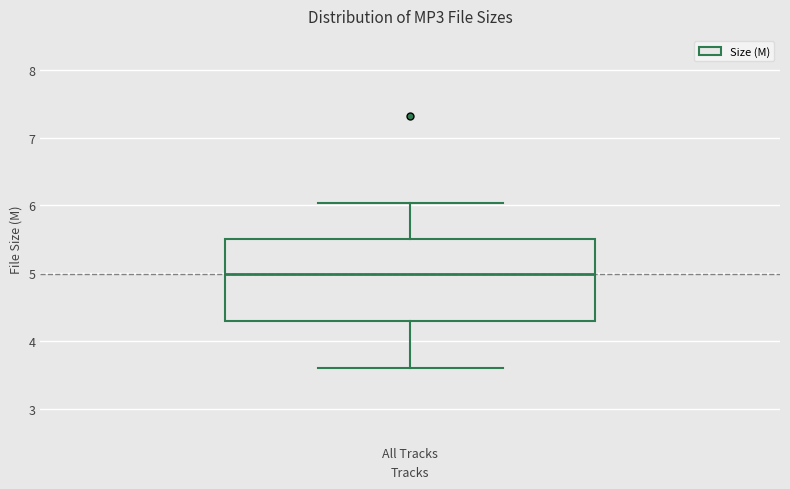

Transcribe this box plot: give where the median line is, the range the box spans, and where the two whiskers end, as read against the y-axis. The values are not printed on the chart, so give them approximately, as read against the axis.

median 5.0, box 4.3 to 5.5, whiskers 3.6 to 6.0